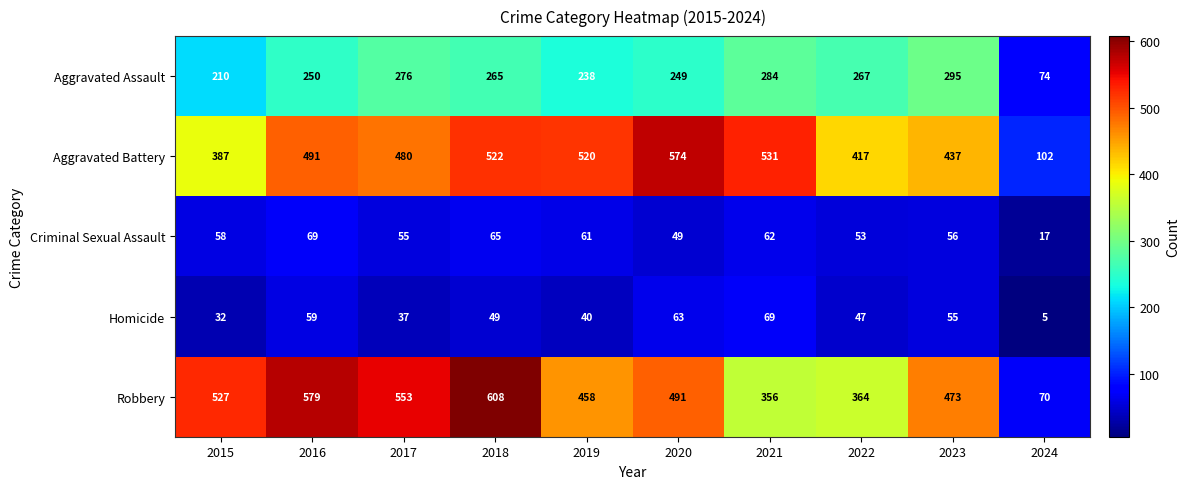

What is the difference between the highest and lowest values at 2019?

480